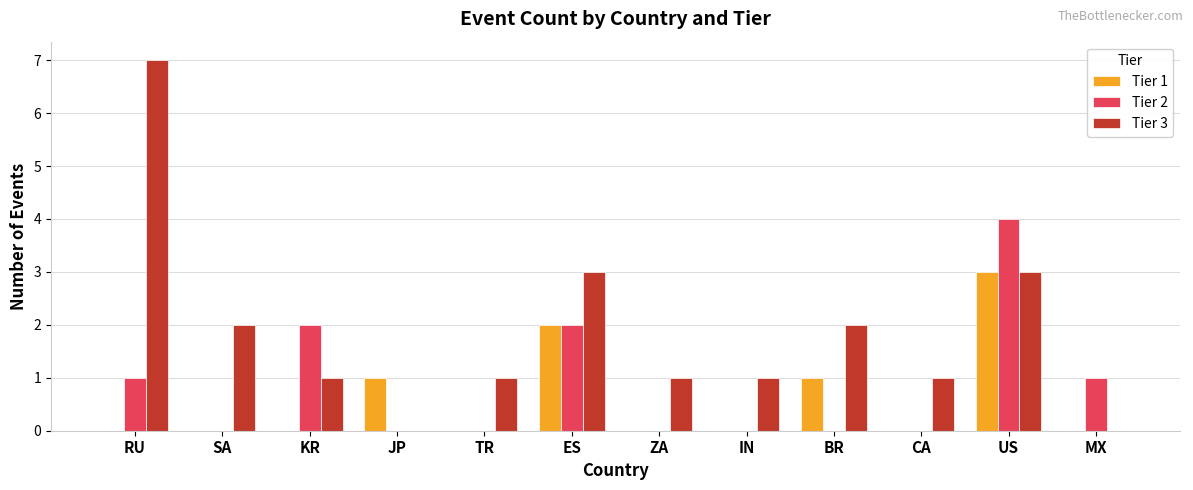

Which category has the highest value across all series?

RU